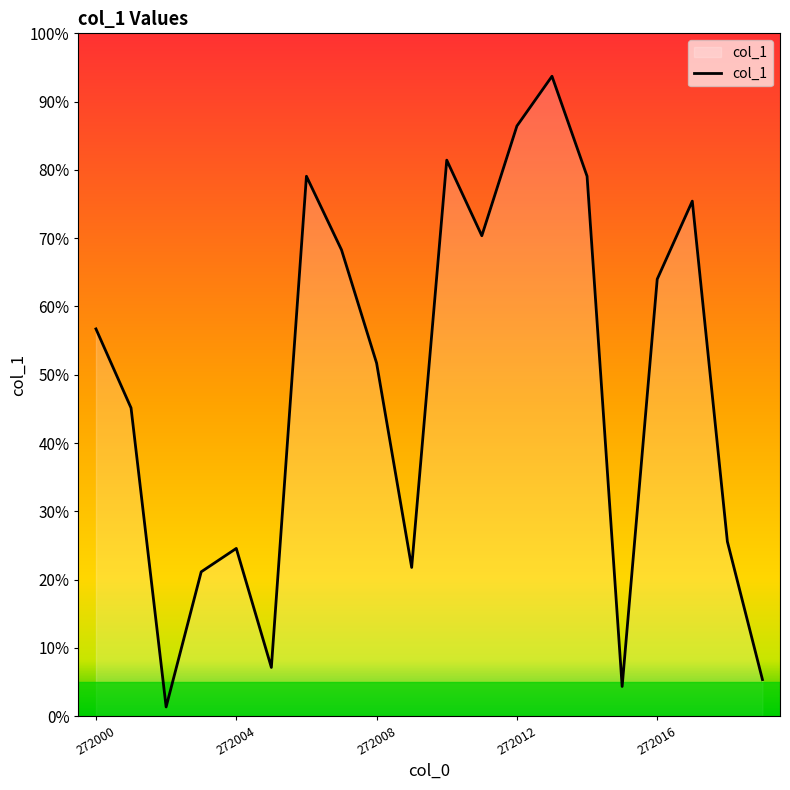

Does the chart have visible grid lines?

No